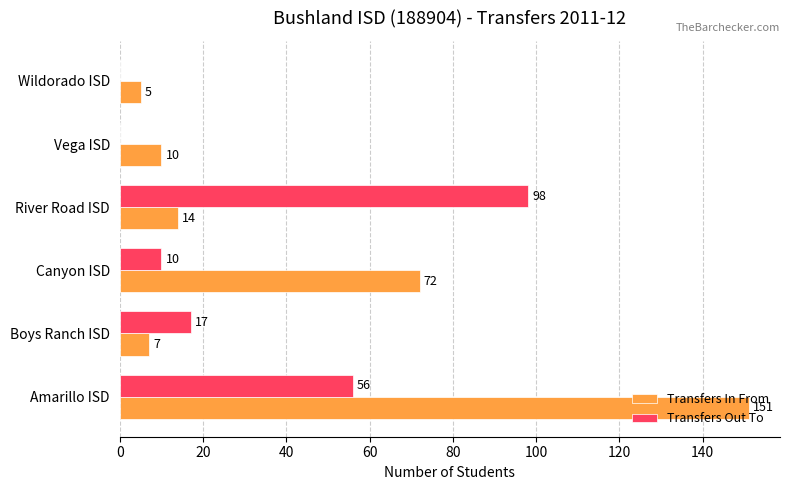

What is the sum of all Transfers In From values?

259